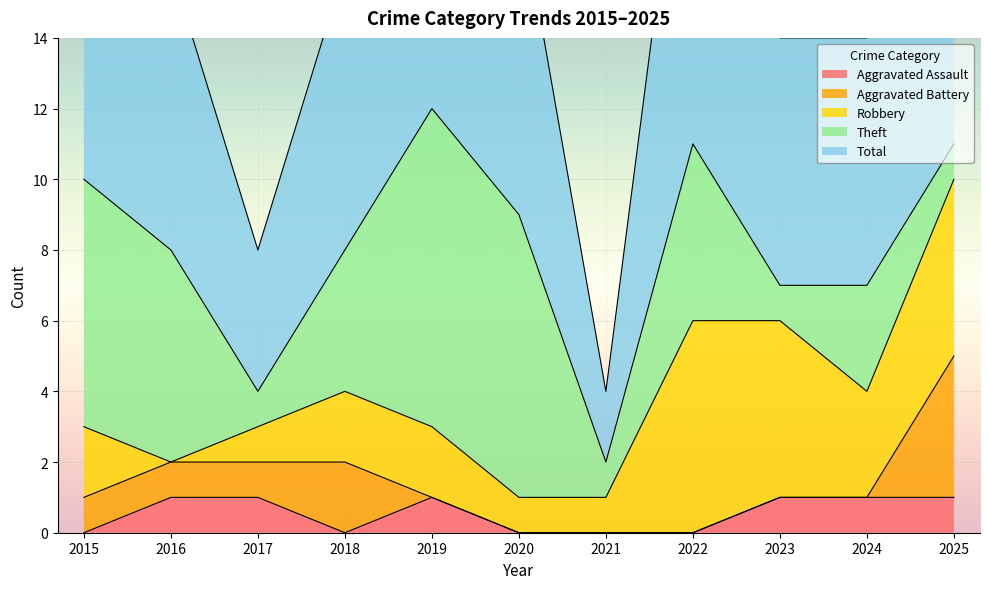

What is the difference between the Robbery values at 2017 and 2016?

1